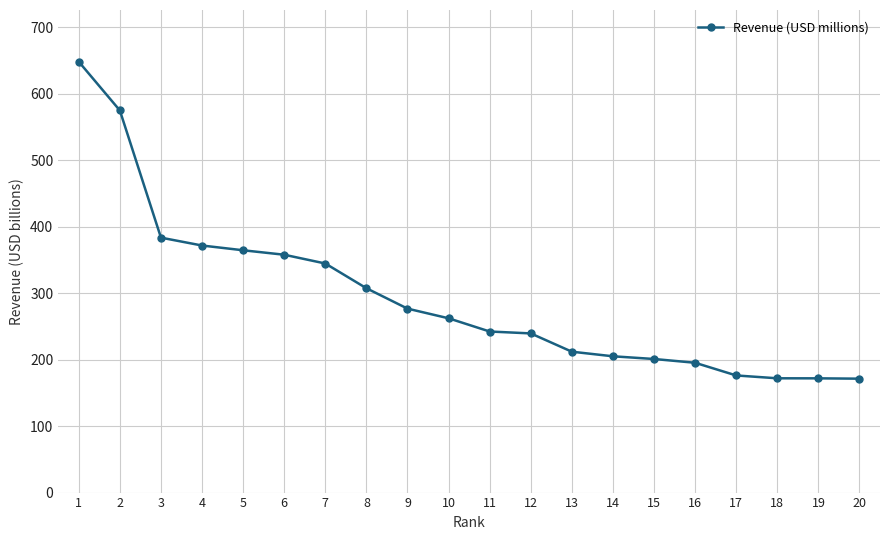

Which has a higher value, 6 or 7?

6